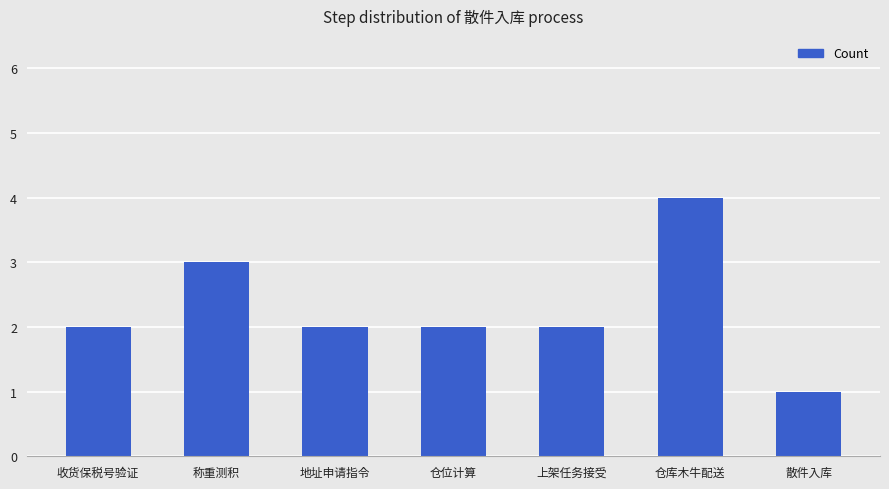

What is the label of the 6th bar from the right?

称重测积